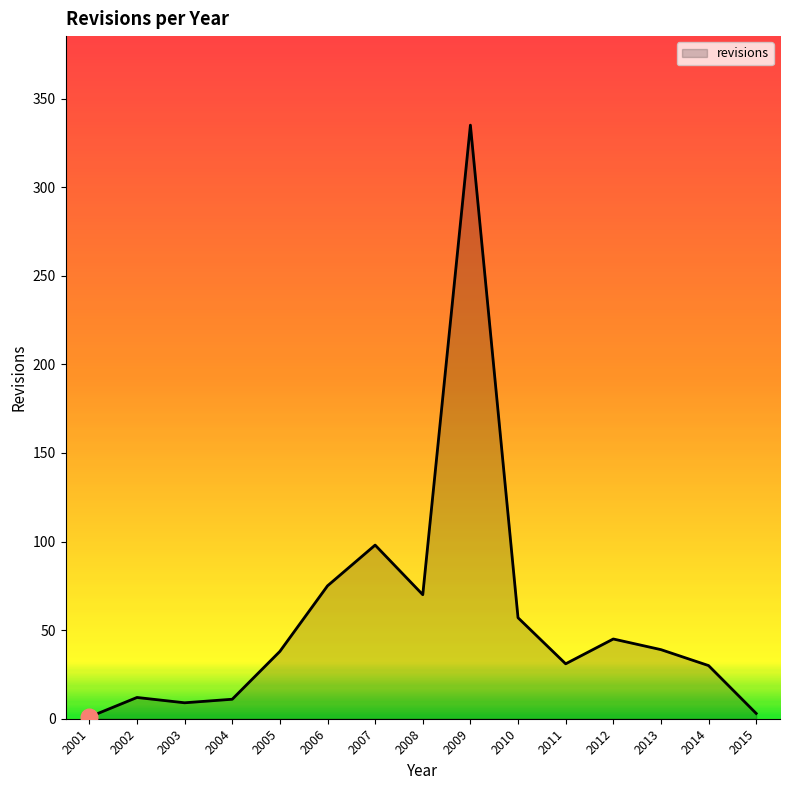

The value at 2005 is 68. True or false?

False